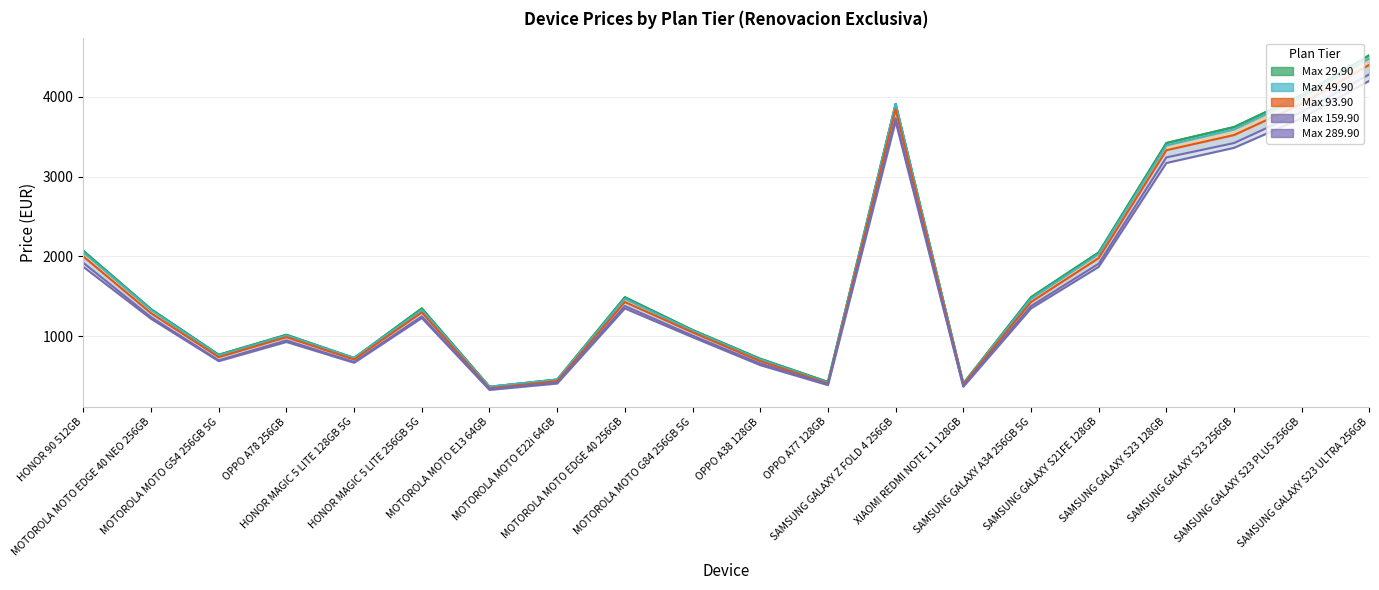

The Max 159.90 series shows 709 at SAMSUNG GALAXY A34 256GB 5G. True or false?

False